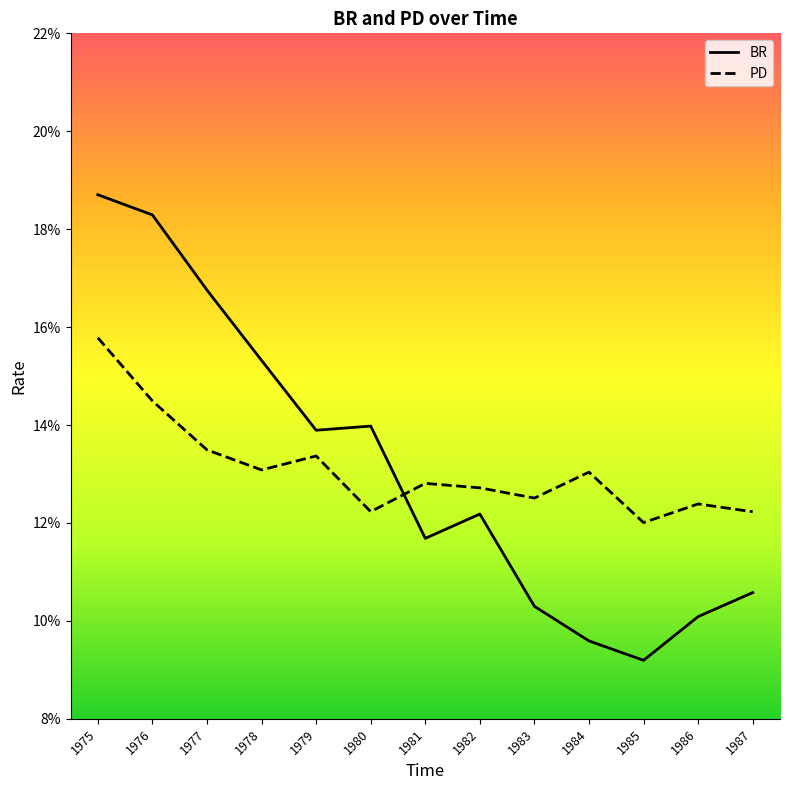

Between which two adjacent categories do BR and PD first intersect?

1980 and 1981